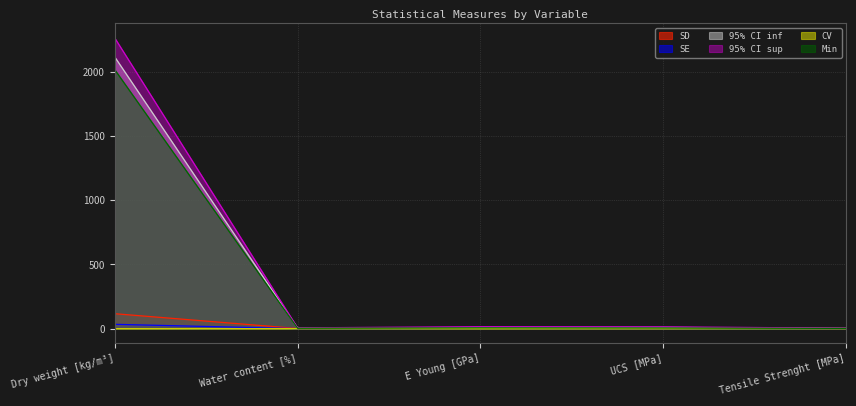

True or false: 95% CI sup and Min cross at least once.

False